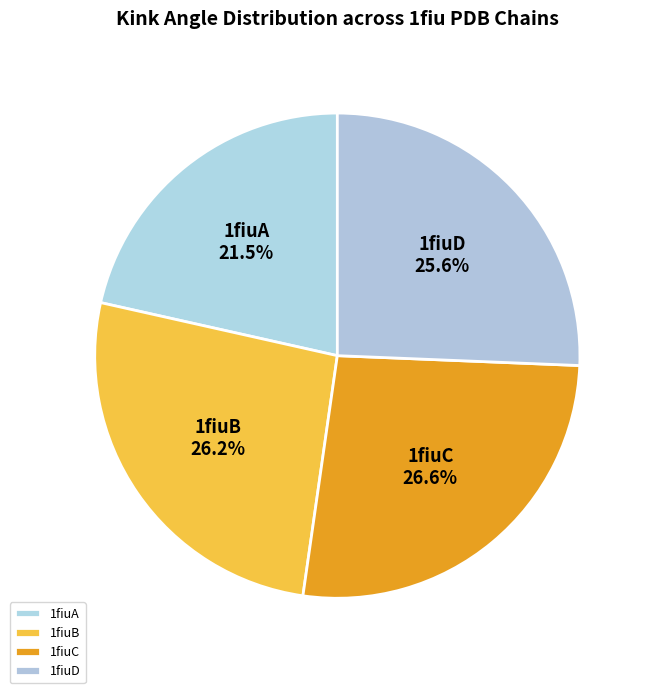

What is the ratio of the value at 1fiuA to the value at 1fiuB?

0.8